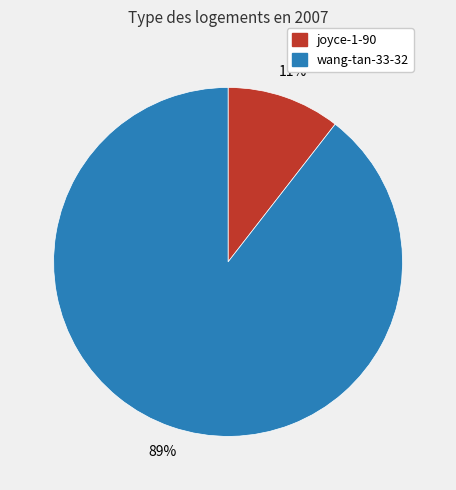

How many slices are in this pie chart?

2